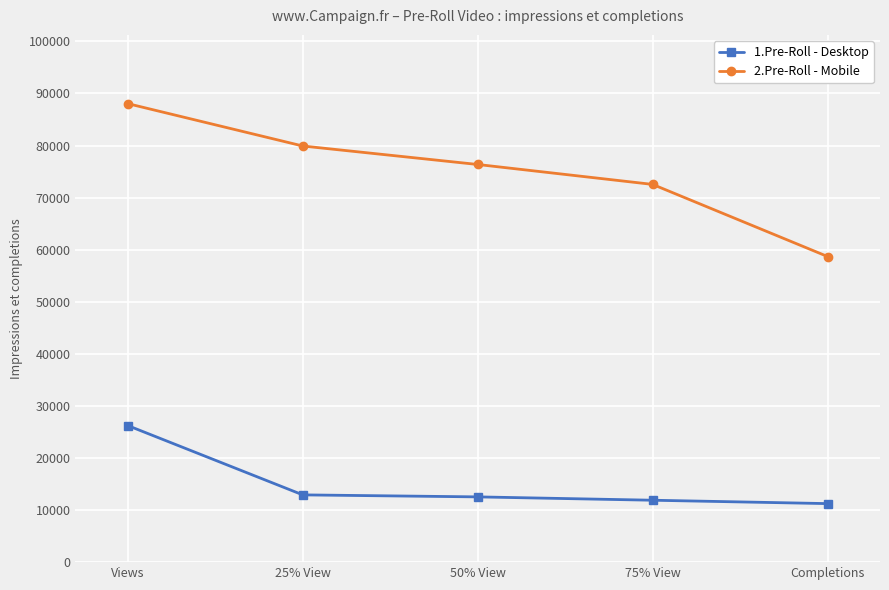

List the series in order of their peak value, highest first.

2.Pre-Roll - Mobile, 1.Pre-Roll - Desktop